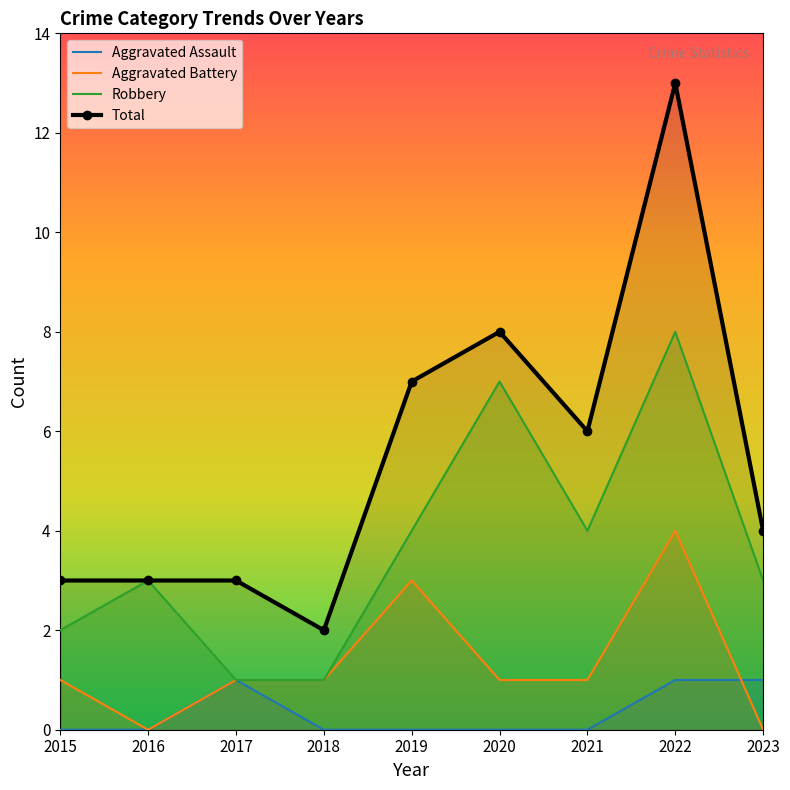

Between 2022 and 2021, which is larger?

2022